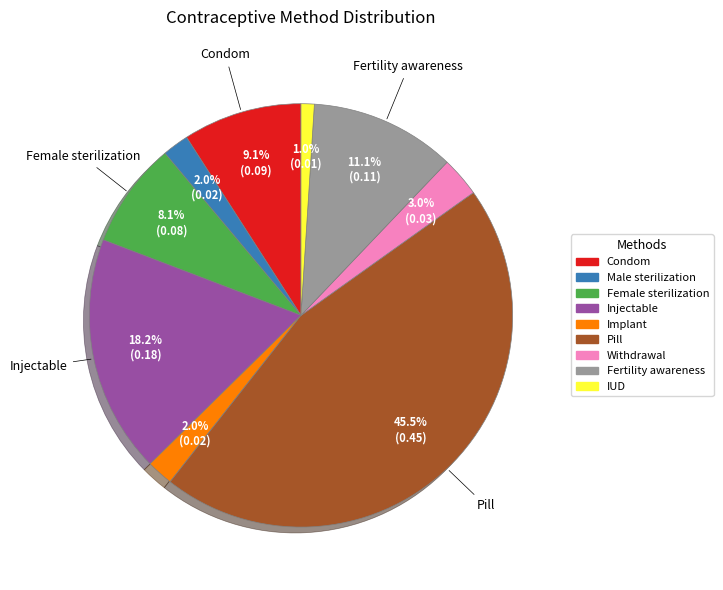

To the nearest percent, what is the average slice percentage?

11%